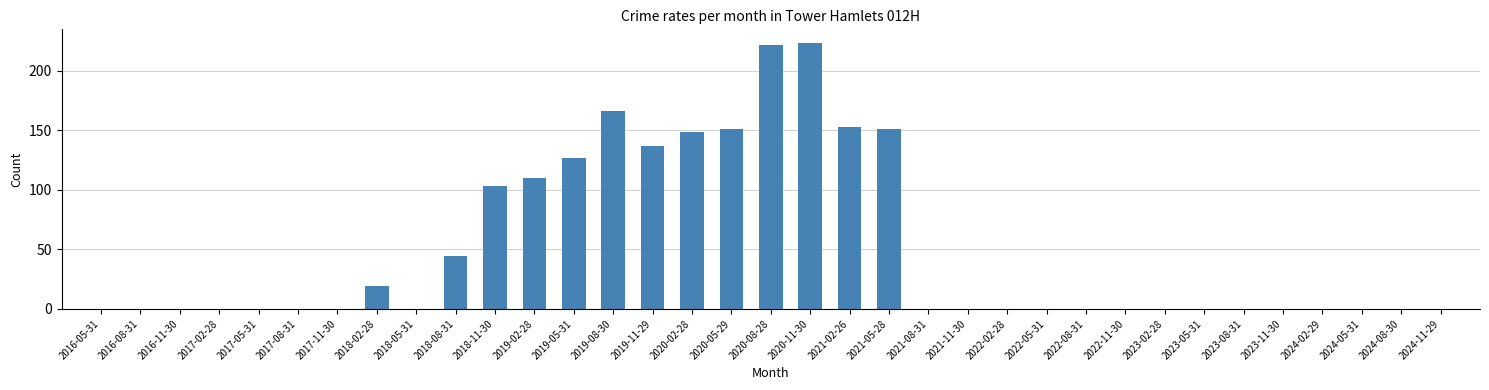

What is the change in value from 2020-02-28 to 2023-11-30?

-148.8